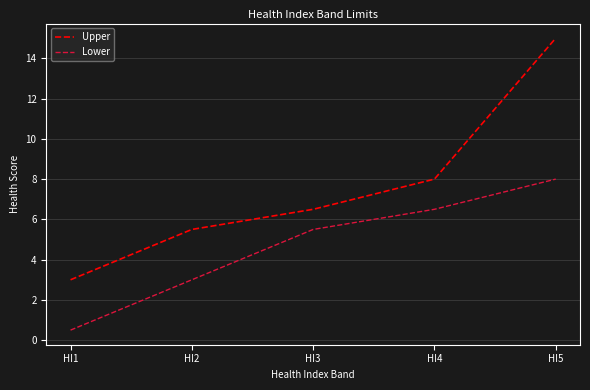

Reading left to right, list all the values displayed in this chart.

Upper: 3.0	5.5	6.5	8.0	15.0
Lower: 0.5	3.0	5.5	6.5	8.0